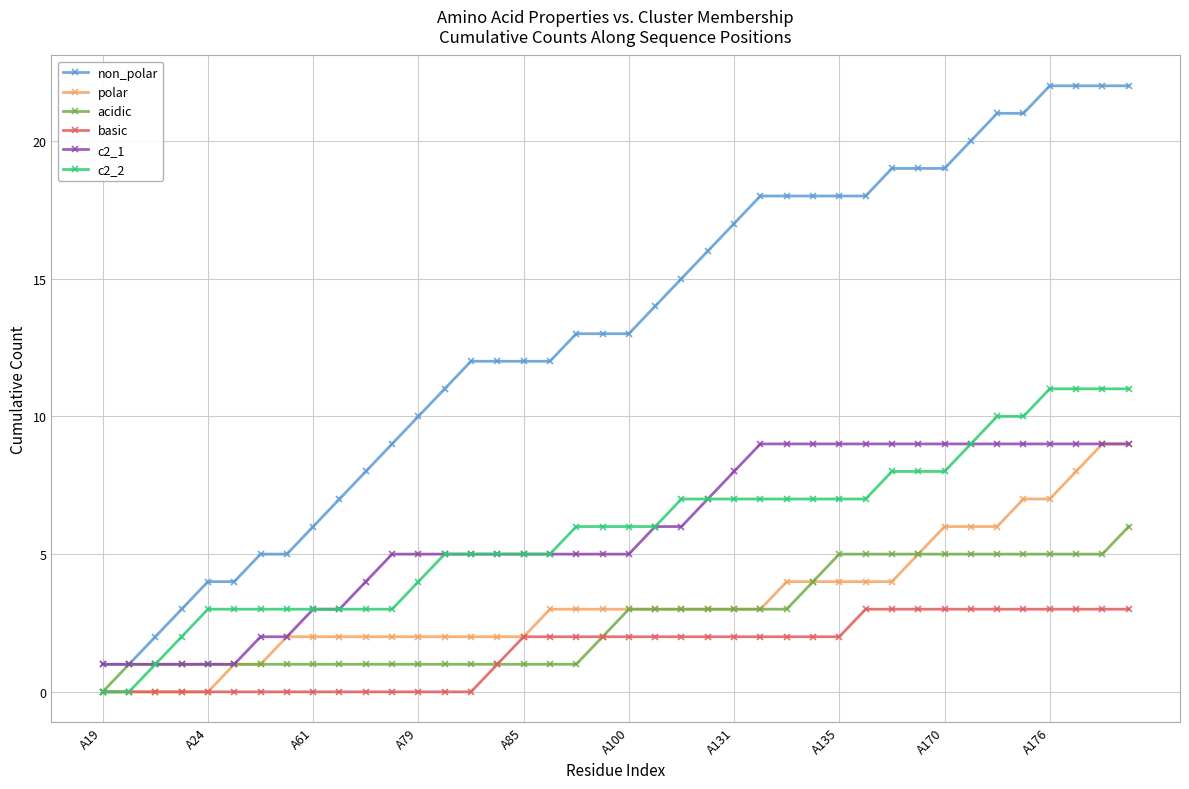

Which series has the largest range (max minus min)?

non_polar